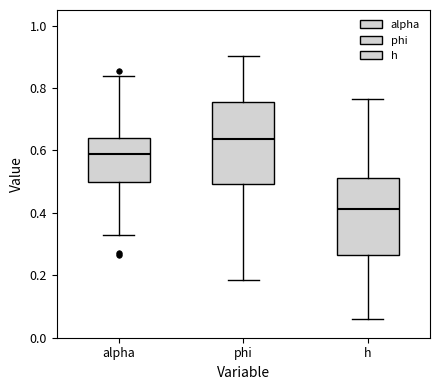

Reading left to right, transcribe this box plot: for each box, give where its median line is, the range the box spans, and where its two whiskers end, as read against the y-axis. The values are not printed on the chart, so give them approximately, as read against the axis.

alpha: median 0.58, box 0.50 to 0.64, whiskers 0.32 to 0.84
phi: median 0.64, box 0.50 to 0.76, whiskers 0.18 to 0.90
h: median 0.42, box 0.26 to 0.52, whiskers 0.06 to 0.76